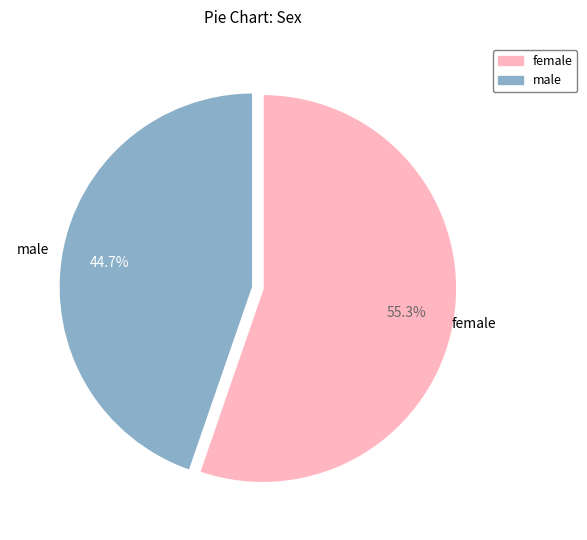

How much of the chart is everything except female?

55.3%